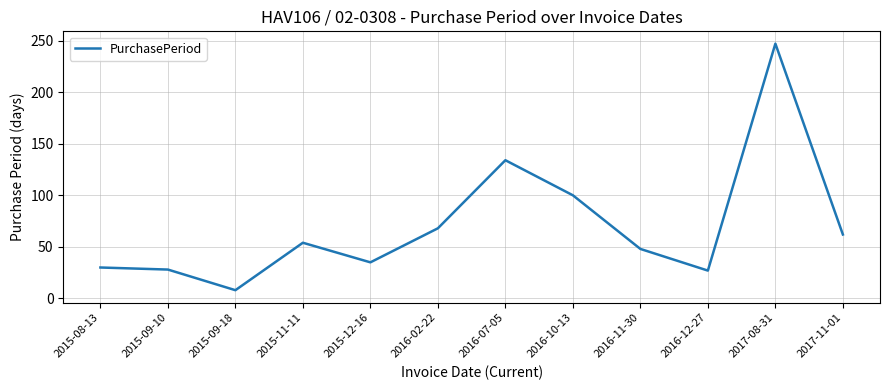

What is the difference between the values at 2016-12-27 and 2016-02-22?

41